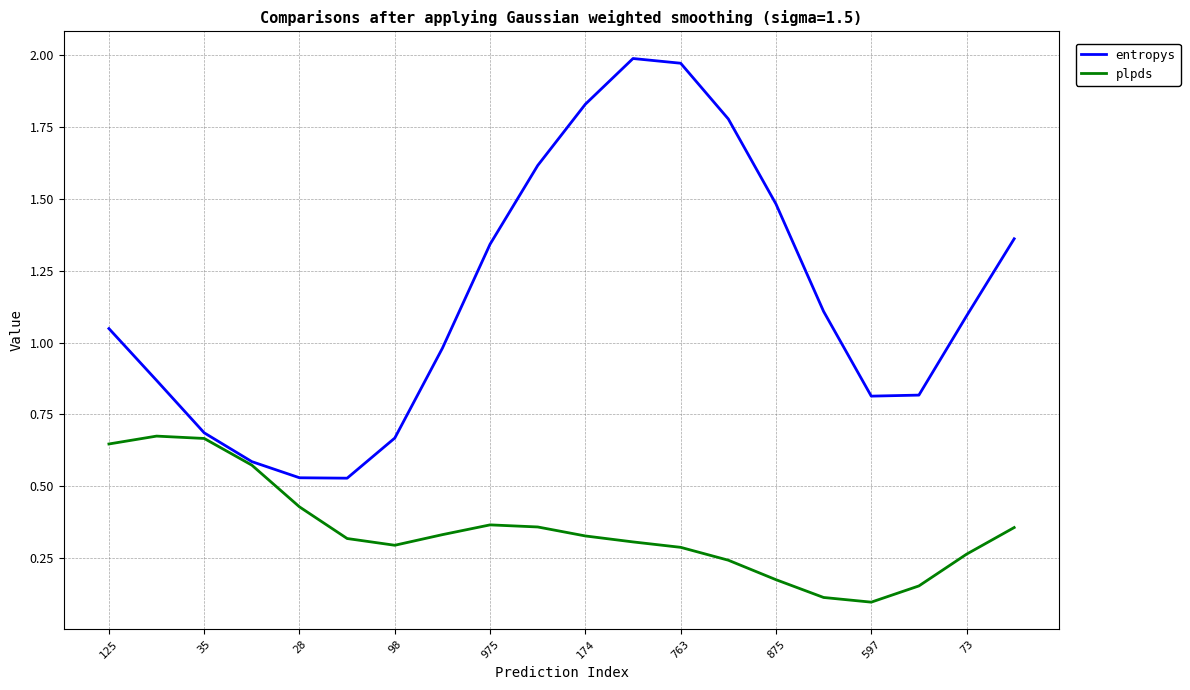

List the series in order of their peak value, highest first.

entropys, plpds